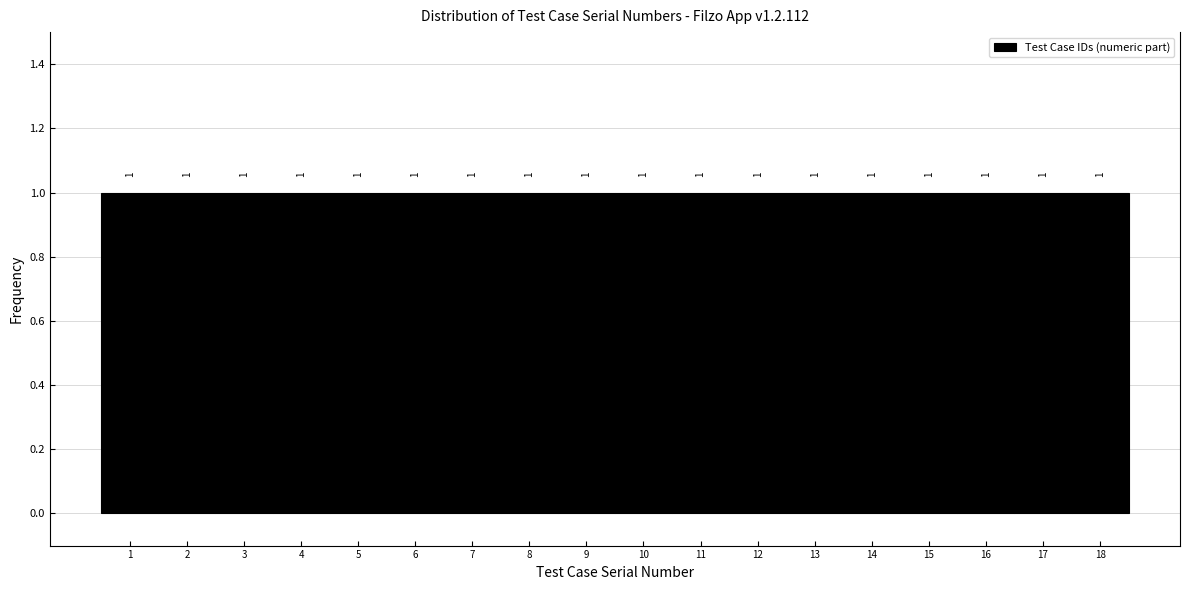

Reading left to right, list every bar in this chart as the range it spans on the x-axis followed by its height.

0.5 to 1.5: 1
1.5 to 2.5: 1
2.5 to 3.5: 1
3.5 to 4.5: 1
4.5 to 5.5: 1
5.5 to 6.5: 1
6.5 to 7.5: 1
7.5 to 8.5: 1
8.5 to 9.5: 1
9.5 to 10.5: 1
10.5 to 11.5: 1
11.5 to 12.5: 1
12.5 to 13.5: 1
13.5 to 14.5: 1
14.5 to 15.5: 1
15.5 to 16.5: 1
16.5 to 17.5: 1
17.5 to 18.5: 1